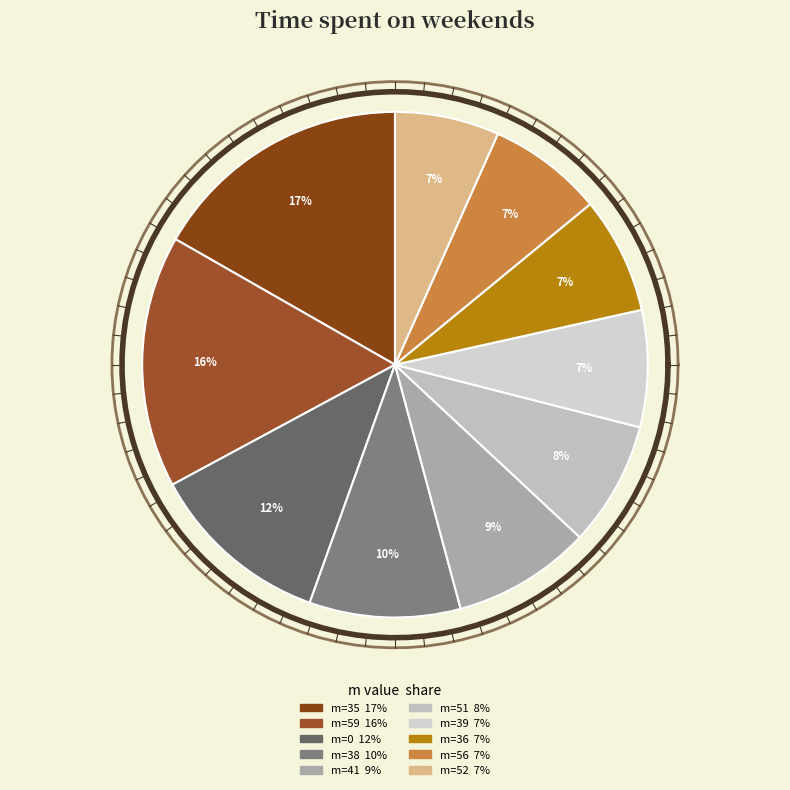

What percentage do 56 and 41 together represent?

16.2%